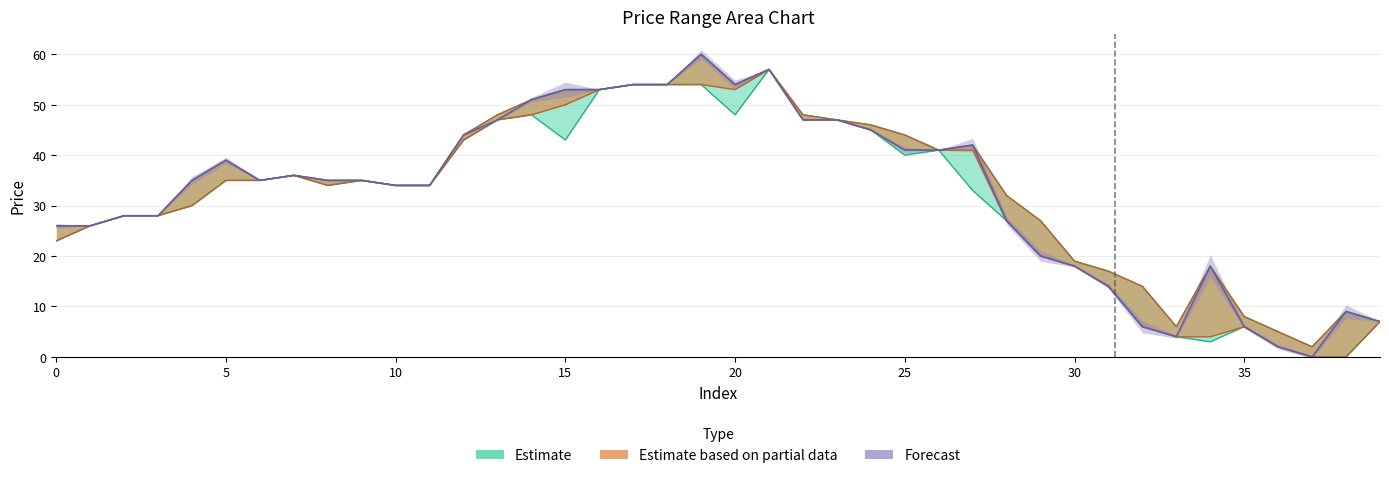

In low, how many points are lower than both neighbors (excluding endpoints)?

5